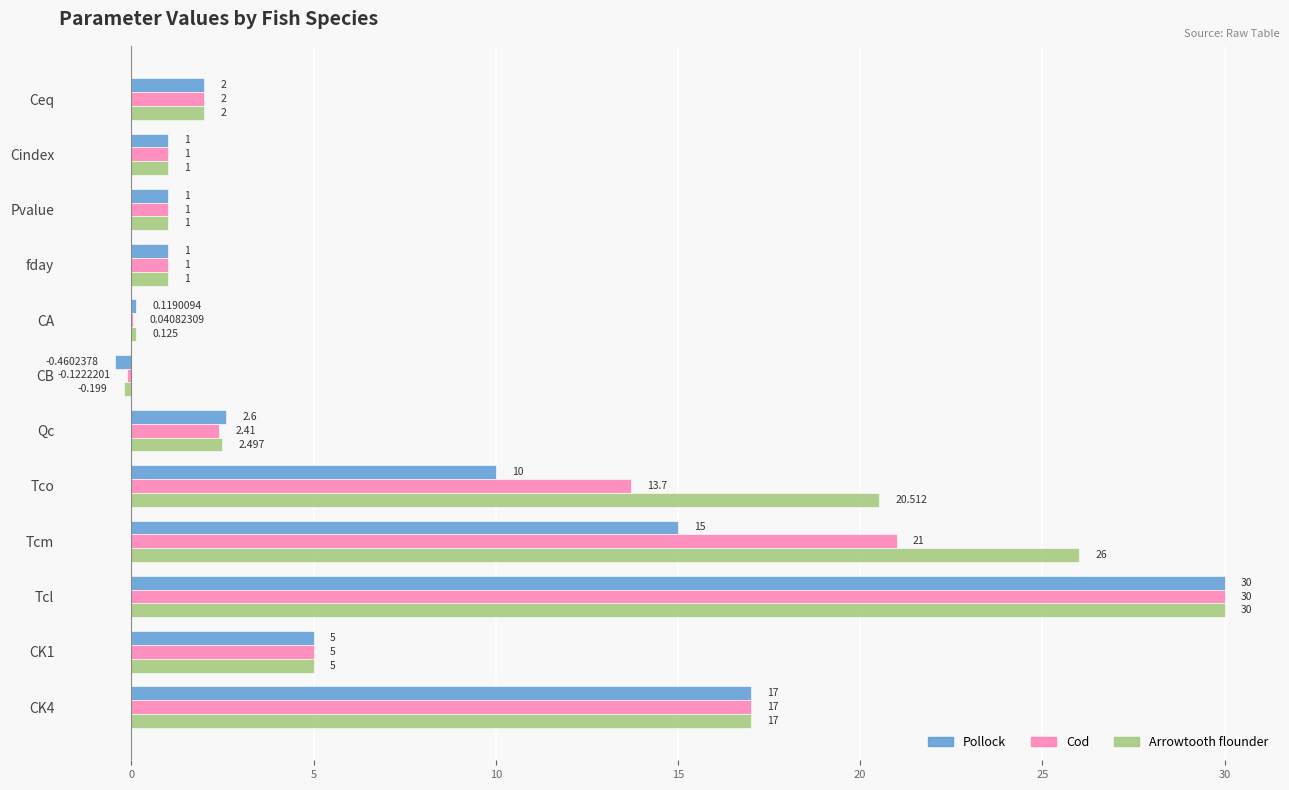

Which label corresponds to the largest value in the chart?

Tcl